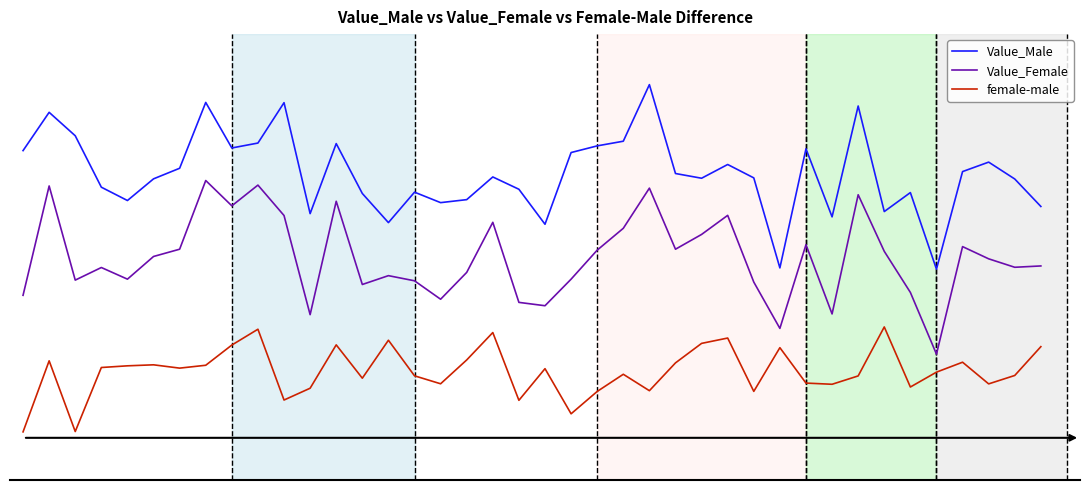

Does the chart have visible grid lines?

No